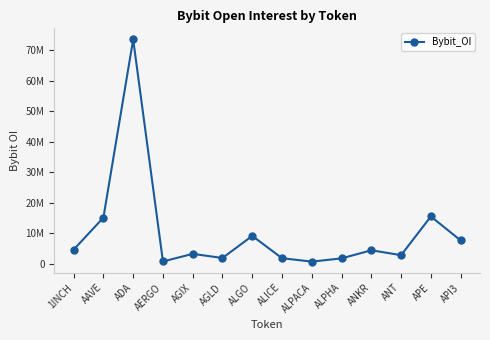

The chart shows a value of 5351669 at AGIX. True or false?

False